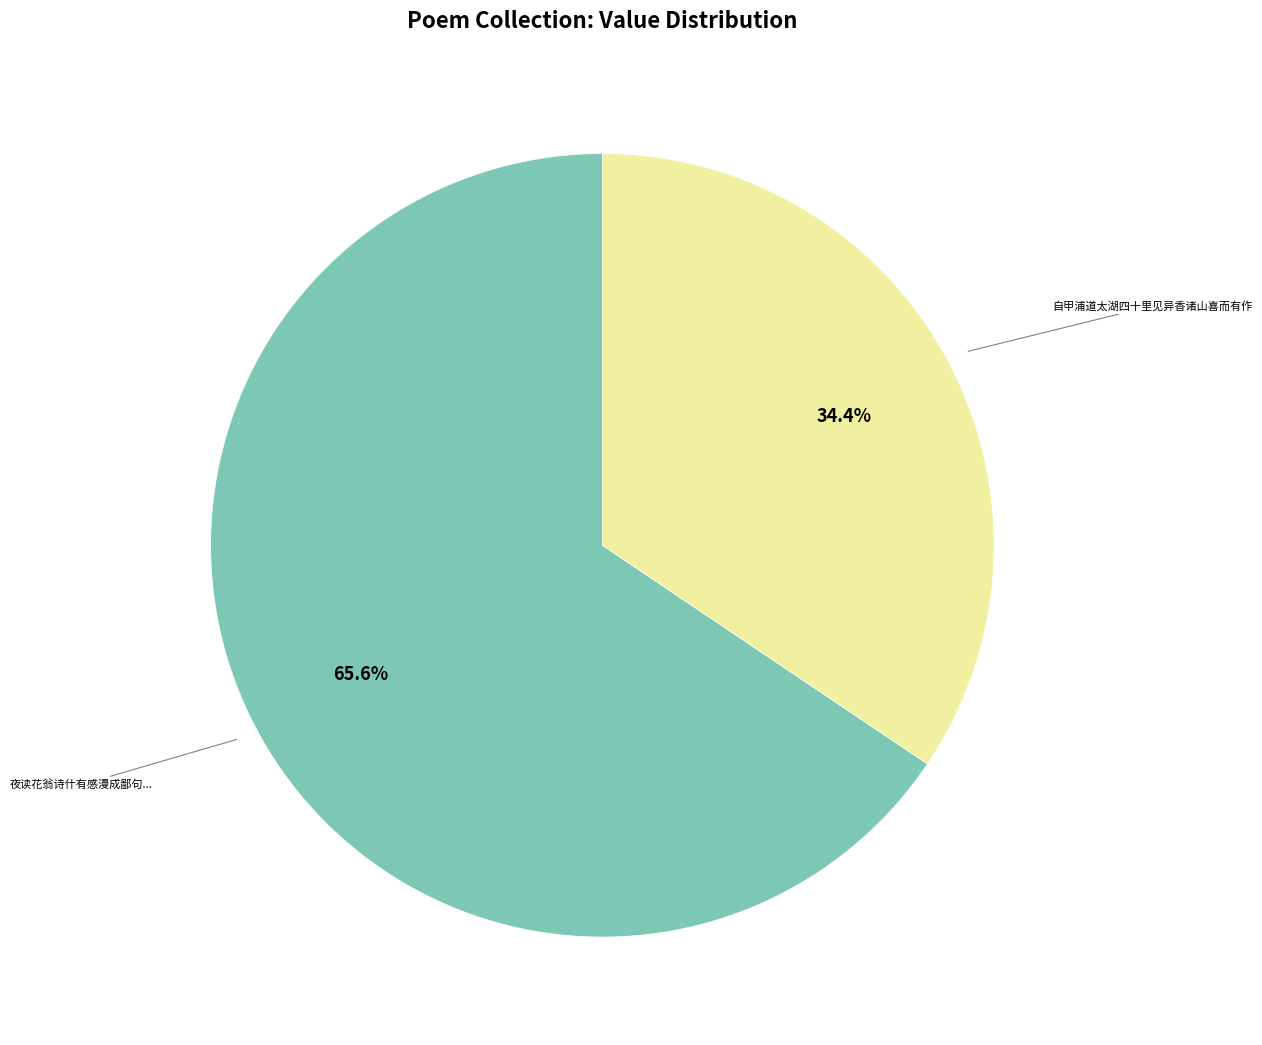

Is there any slice that represents more than half of the pie?

Yes